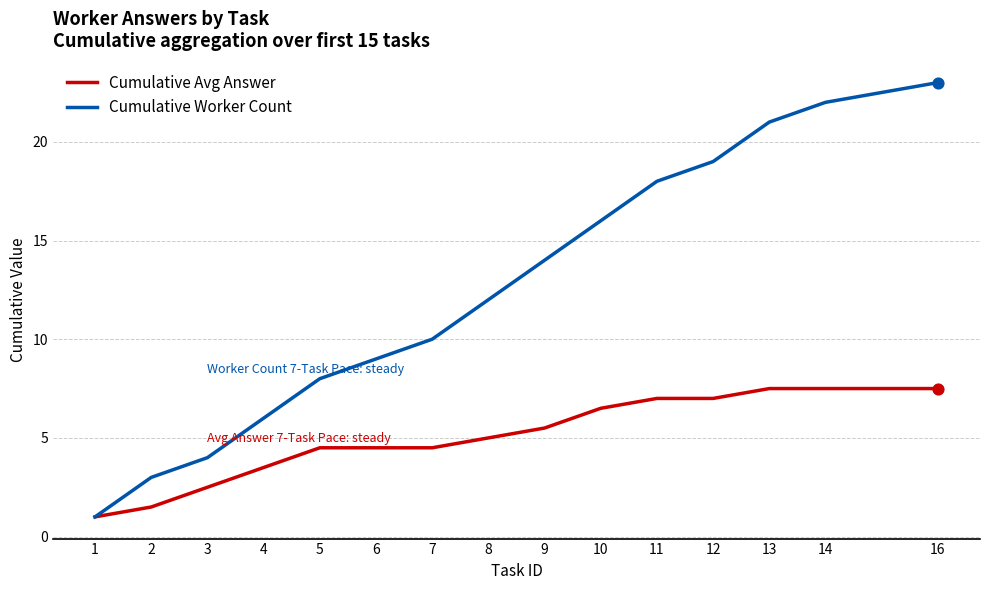

What is the difference between the highest and lowest values at 8?

7.0